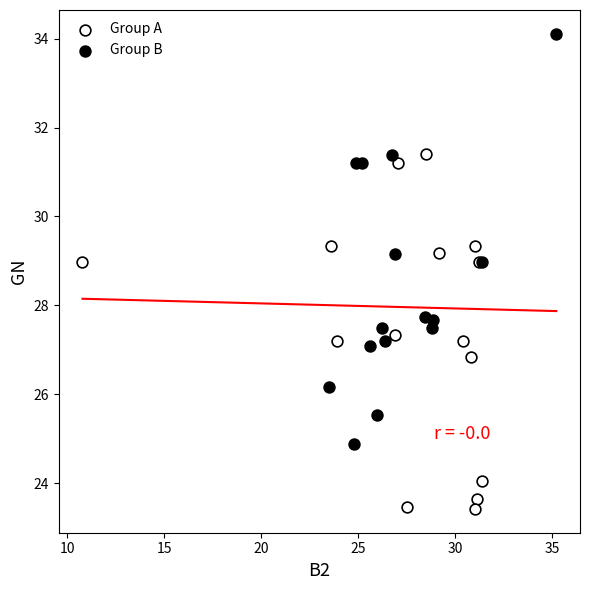

Which series has the widest spread of Y values?

Group B